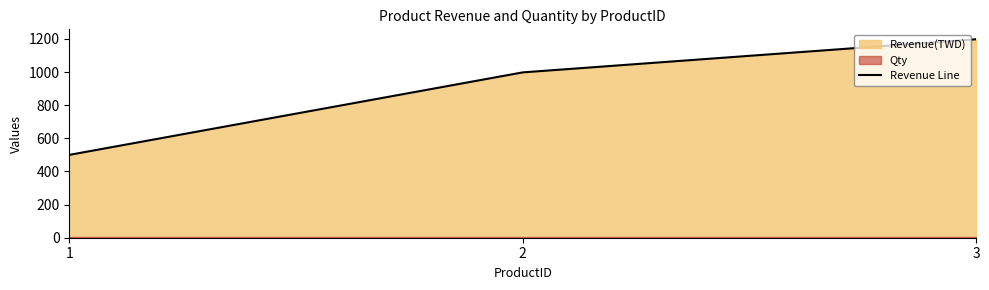

Count the values in the range 500 to 1198.

3